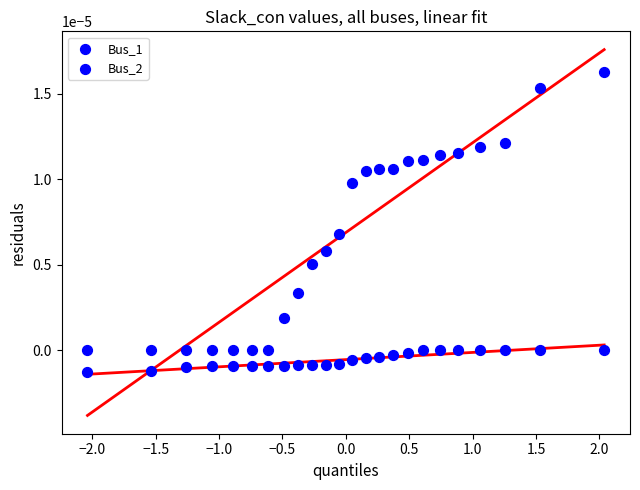

How many points are shown in the scatter plot?

48